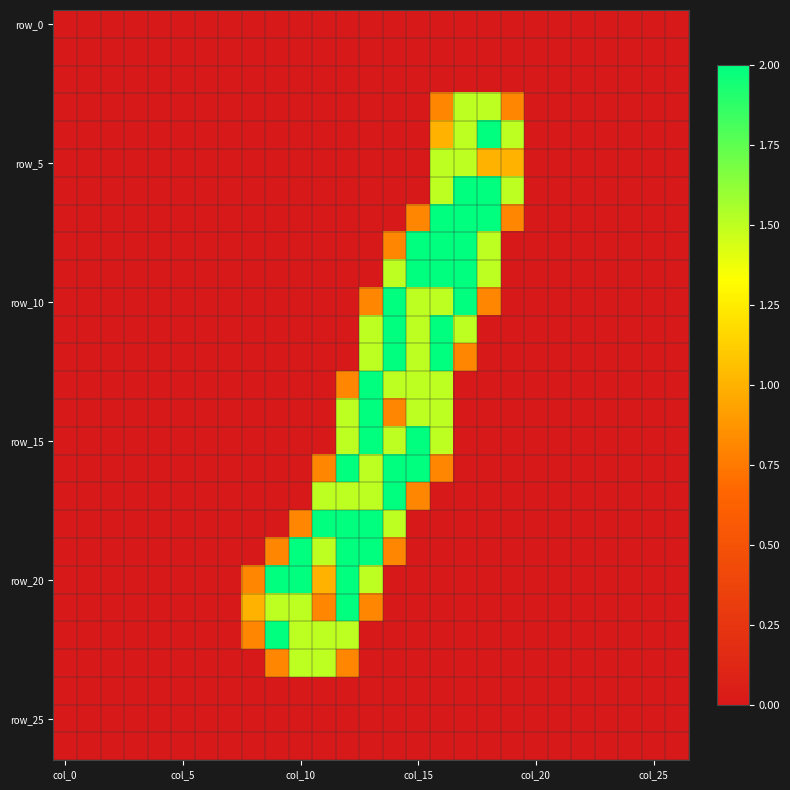

How many series are shown in this chart?

27